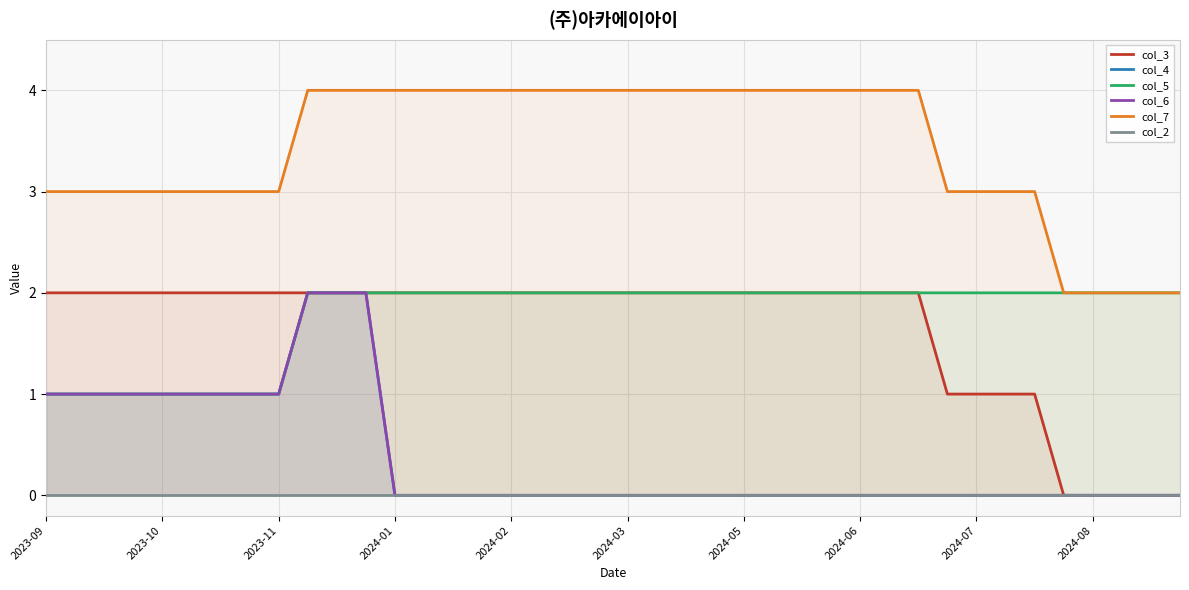

What is the maximum value for col_7?

4